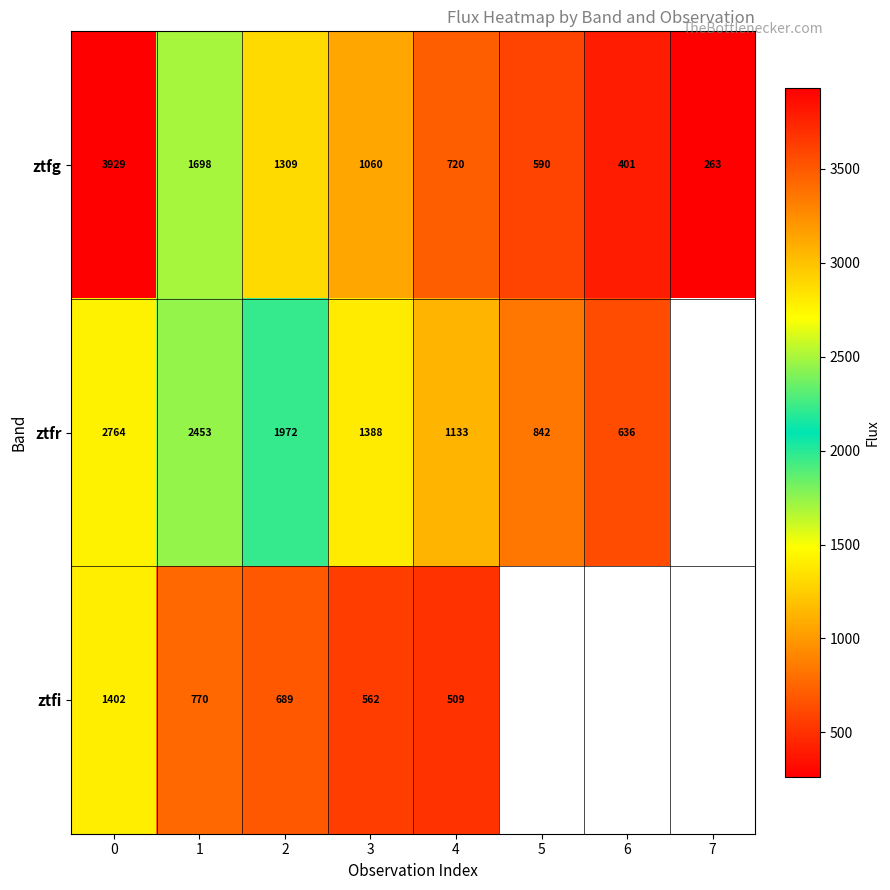

Is the value of ztfg at 5 greater than the value of ztfi at 2?

No